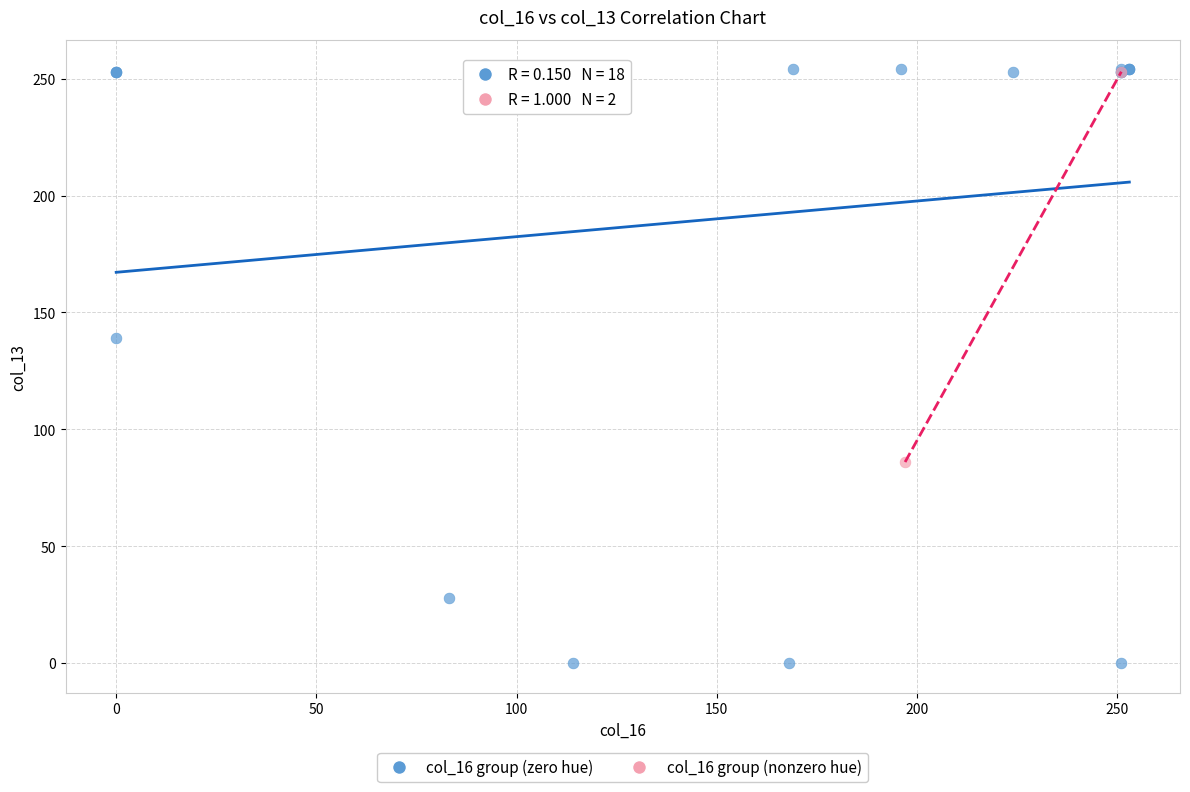

What are all the series names shown in the legend?

col_16 group (zero hue), col_16 group (nonzero hue)